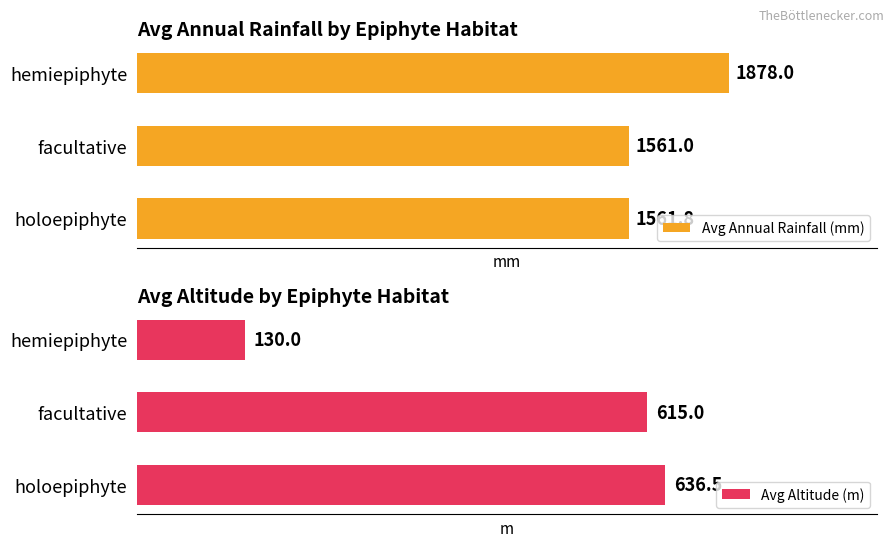

What are all the series names shown in the legend?

Avg Annual Rainfall (mm), Avg Altitude (m)